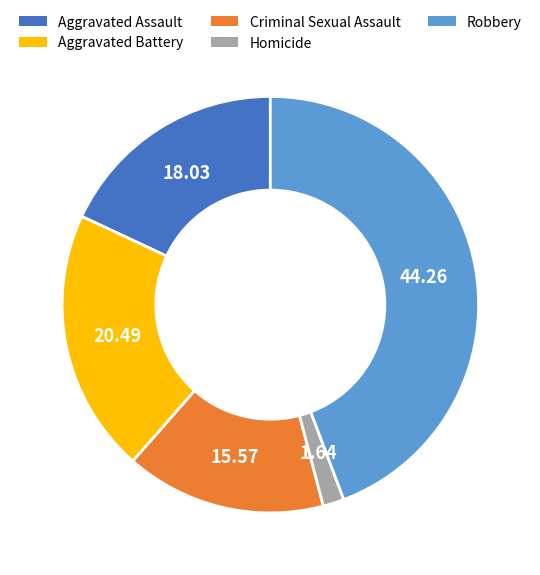

Is the sum of Robbery and Criminal Sexual Assault greater than half?

Yes